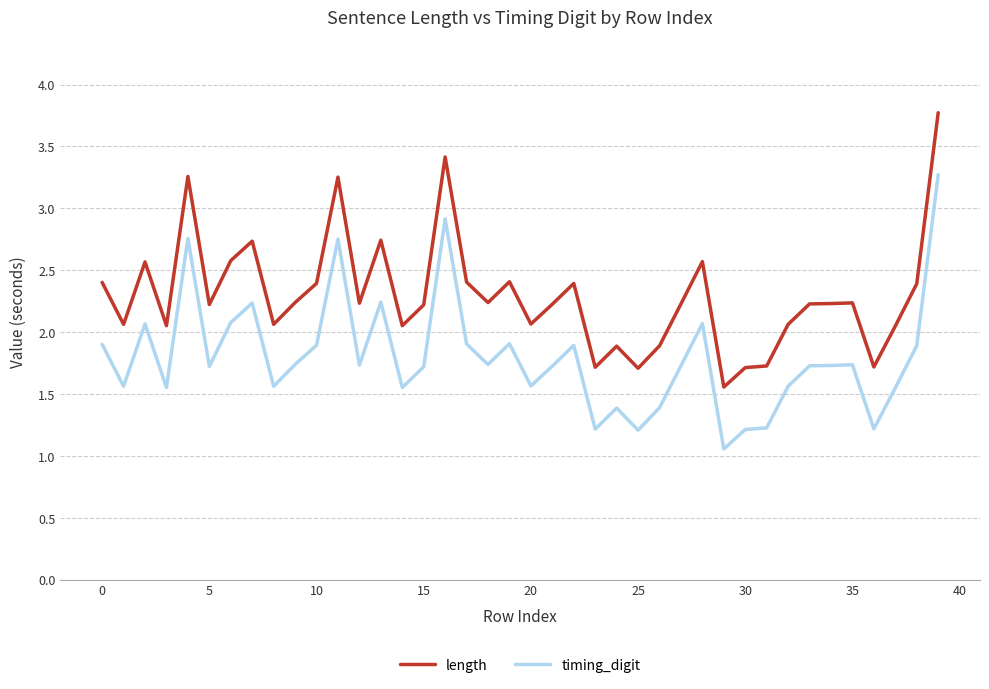

True or false: timing_digit and length intersect in this chart.

False